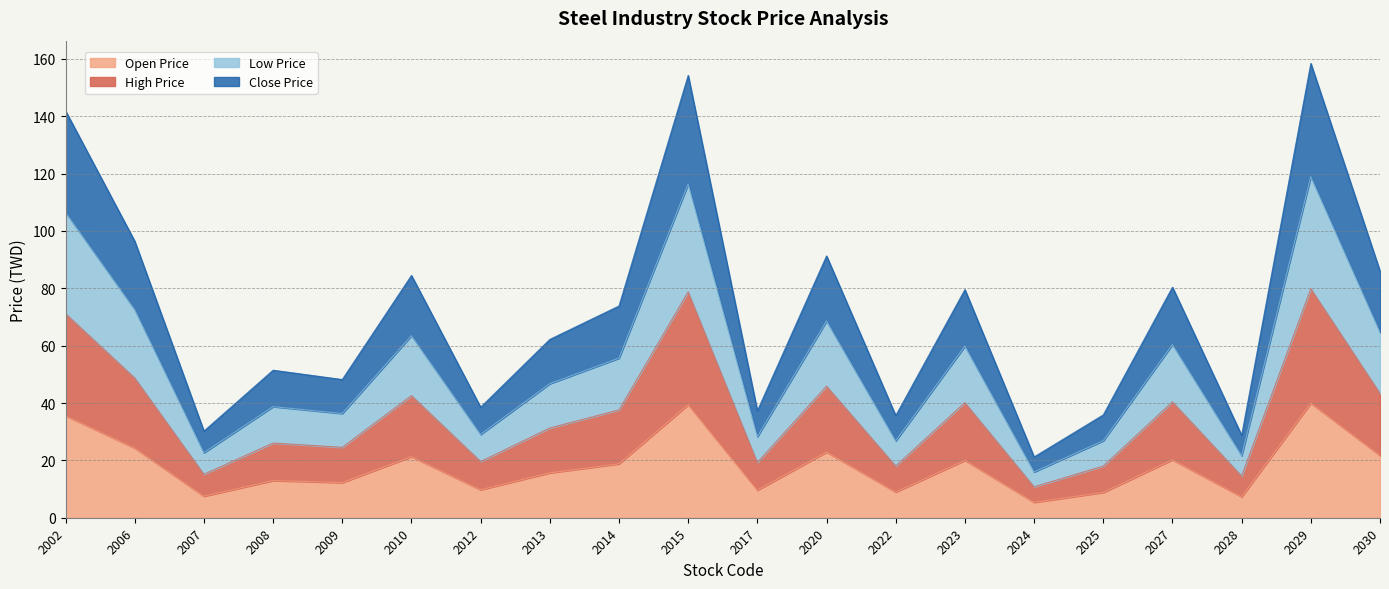

What is the maximum value for Open Price?

40.0